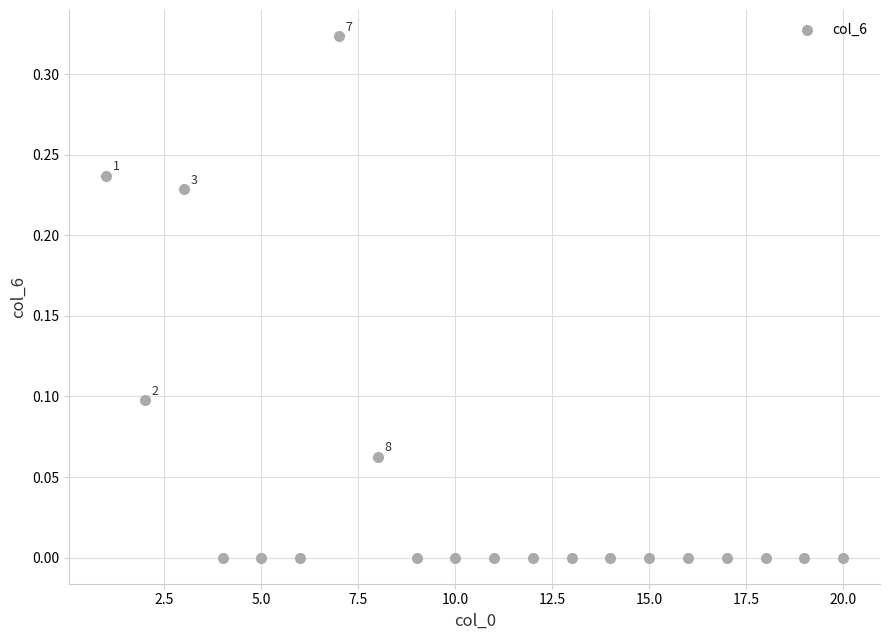

What is the range of X values (max minus min)?

19.0